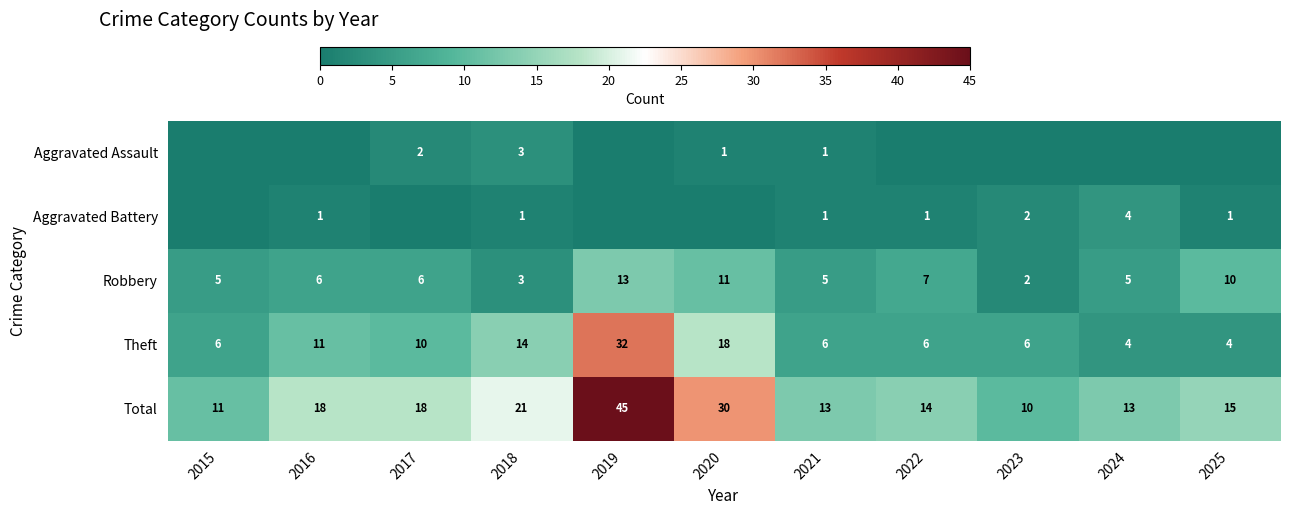

List the series in order of their peak value, lowest first.

Aggravated Assault, Aggravated Battery, Robbery, Theft, Total